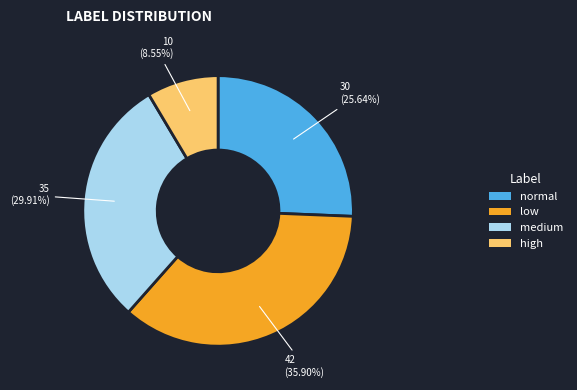

What is the smallest slice in the pie chart?

high